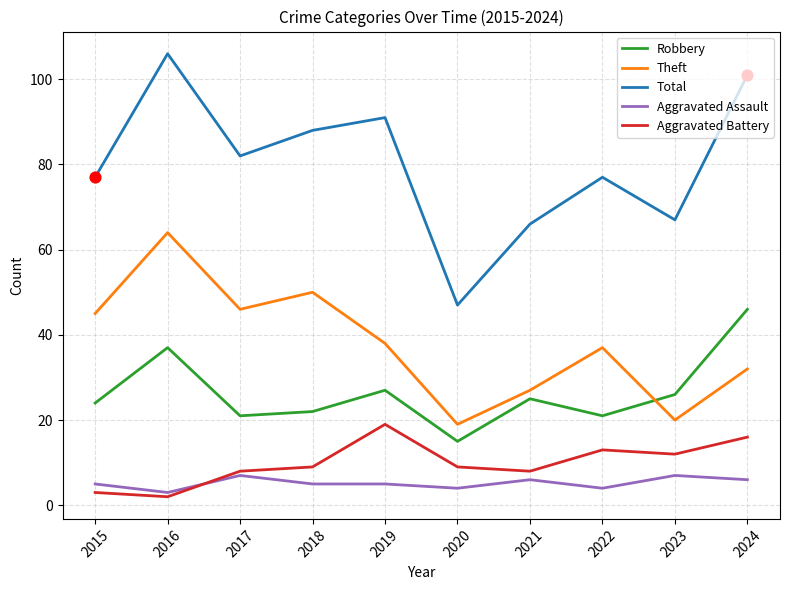

What is the total value across all series at 2022?

152